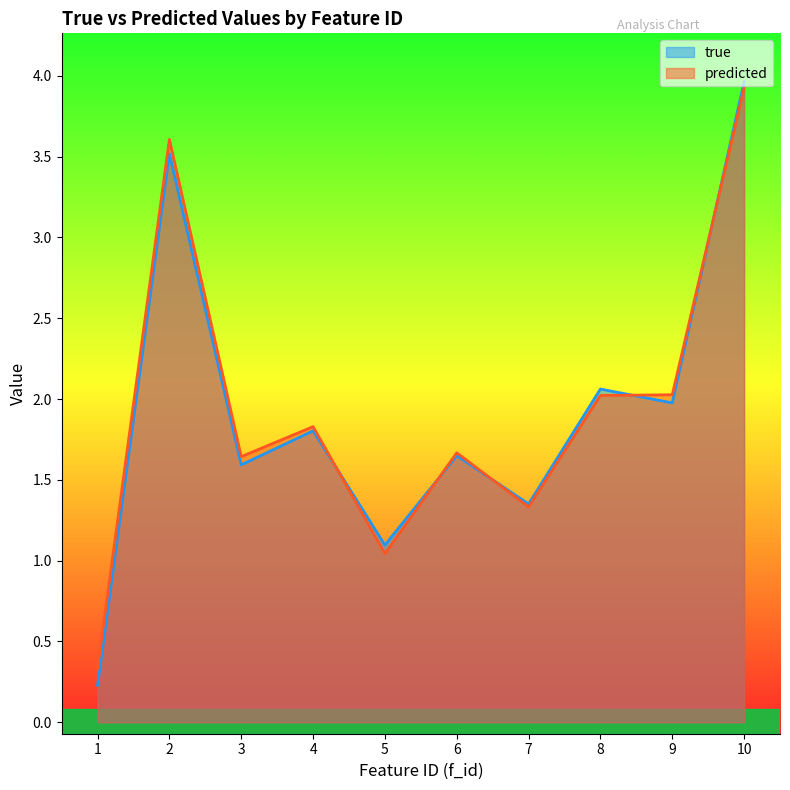

What is the value of the true point at the 10th from the left?

4.0